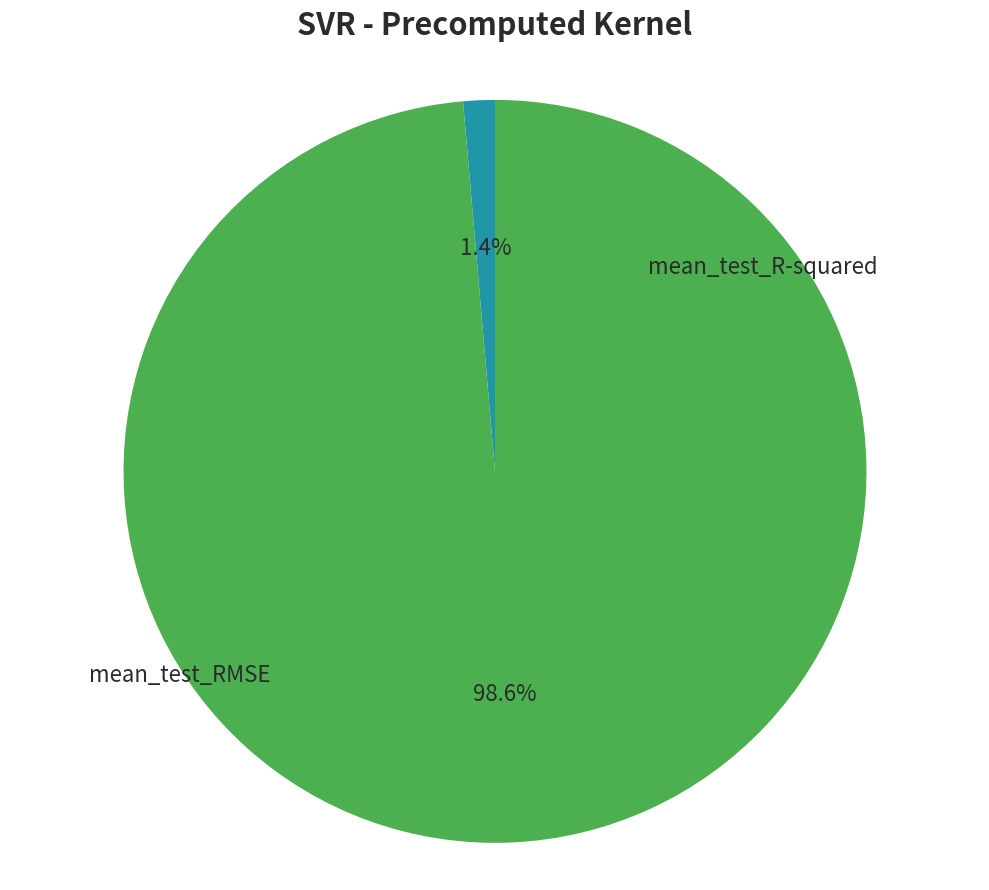

Is there a majority slice in this chart?

Yes